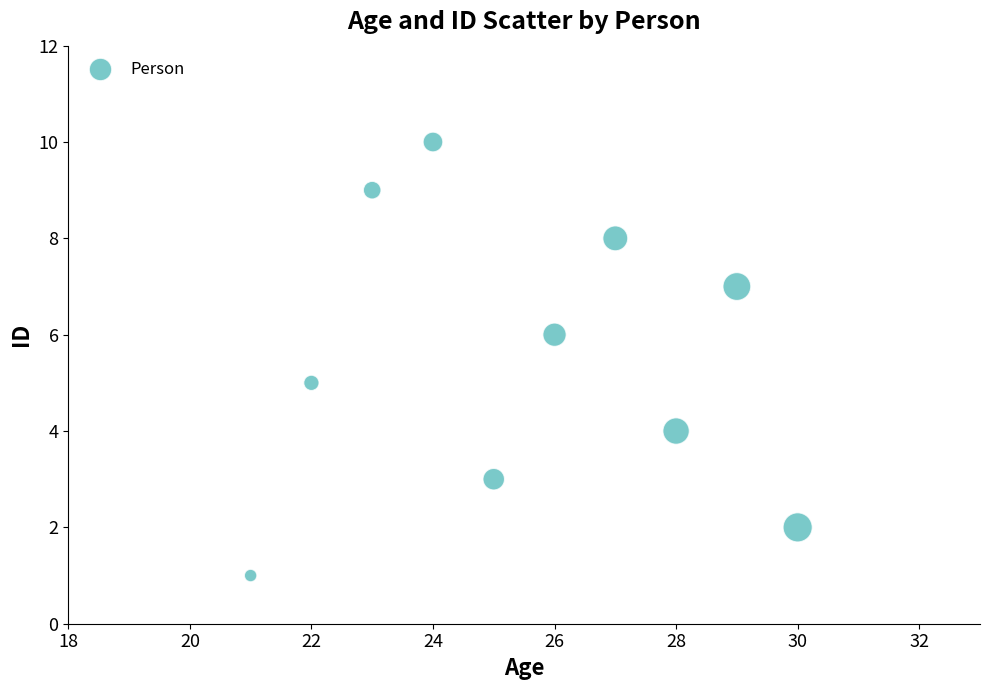

What is the range of Y values (max minus min)?

9